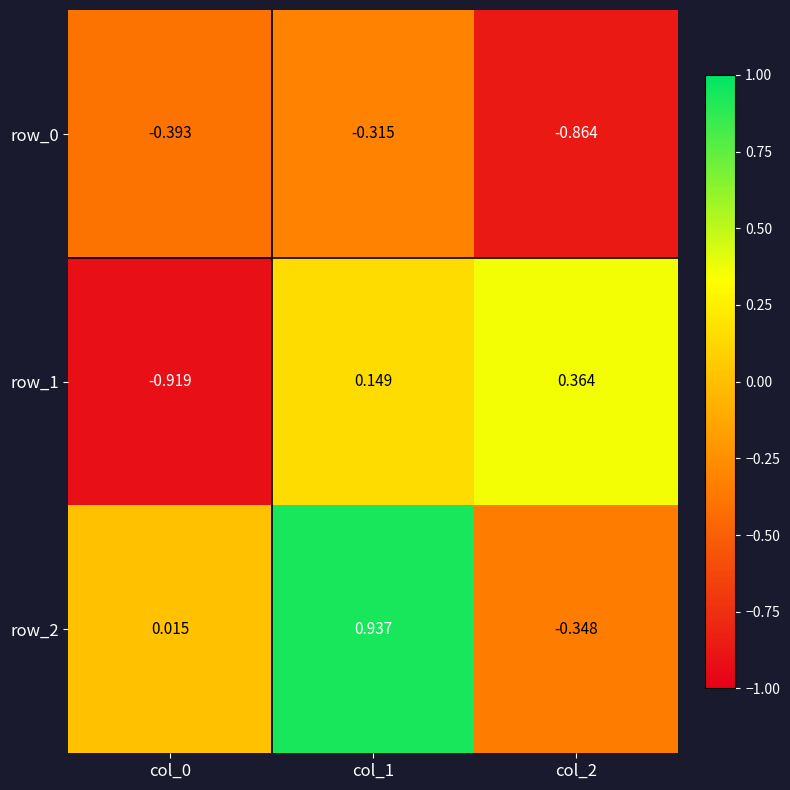

Which series has the widest spread of values?

row_2